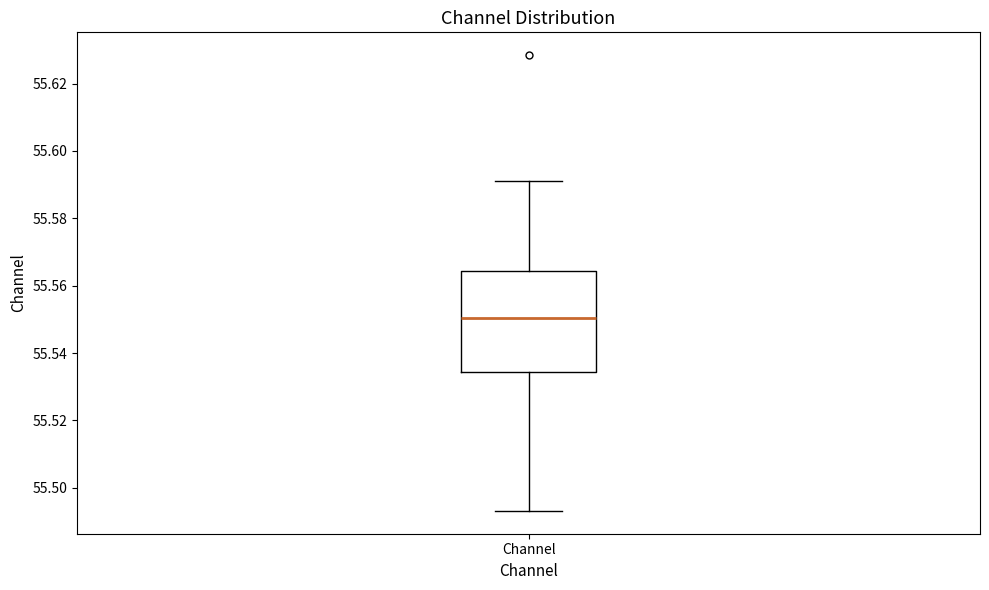

Read this box plot against the y-axis: the position of the median line, the range covered by the box, and the ends of both whiskers. The values are not printed on the chart, so give them approximately, as read against the axis.

median 55.550, box 55.534 to 55.564, whiskers 55.494 to 55.592